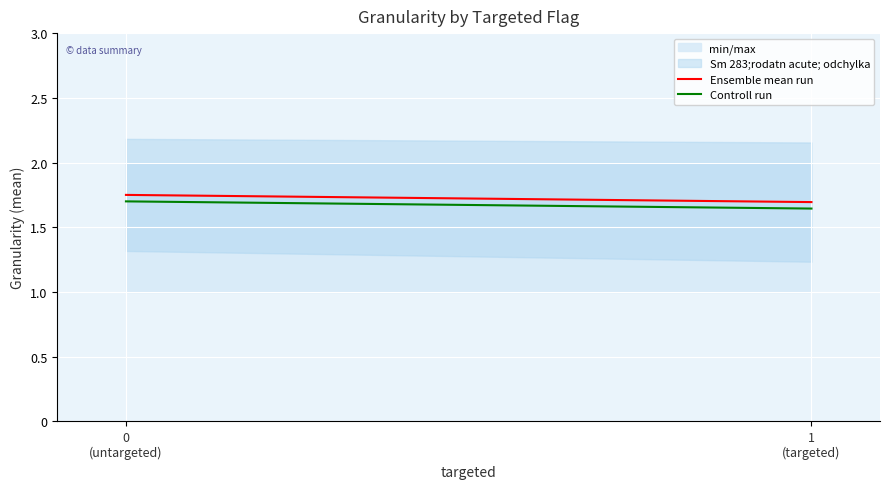

Is the value of Ensemble mean run at 1
(targeted) greater than the value of Controll run at 1
(targeted)?

Yes